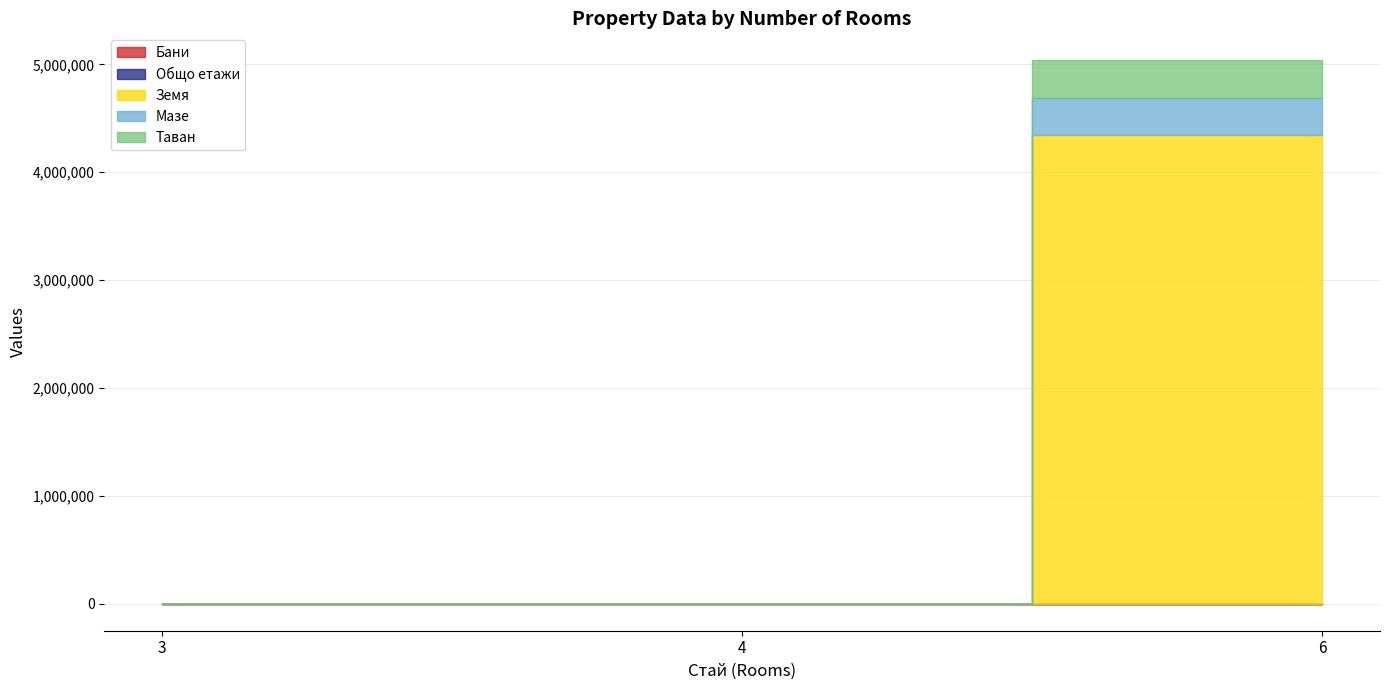

At how many categories does at least one series exceed 3298353?

1